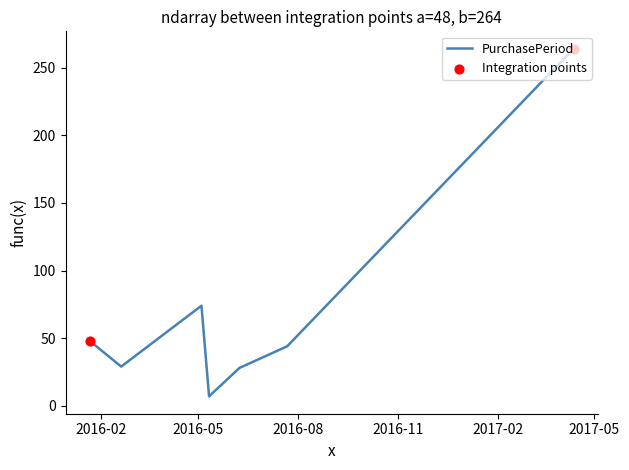

How many interior local valleys (lower than both neighbors) does the data have?

2